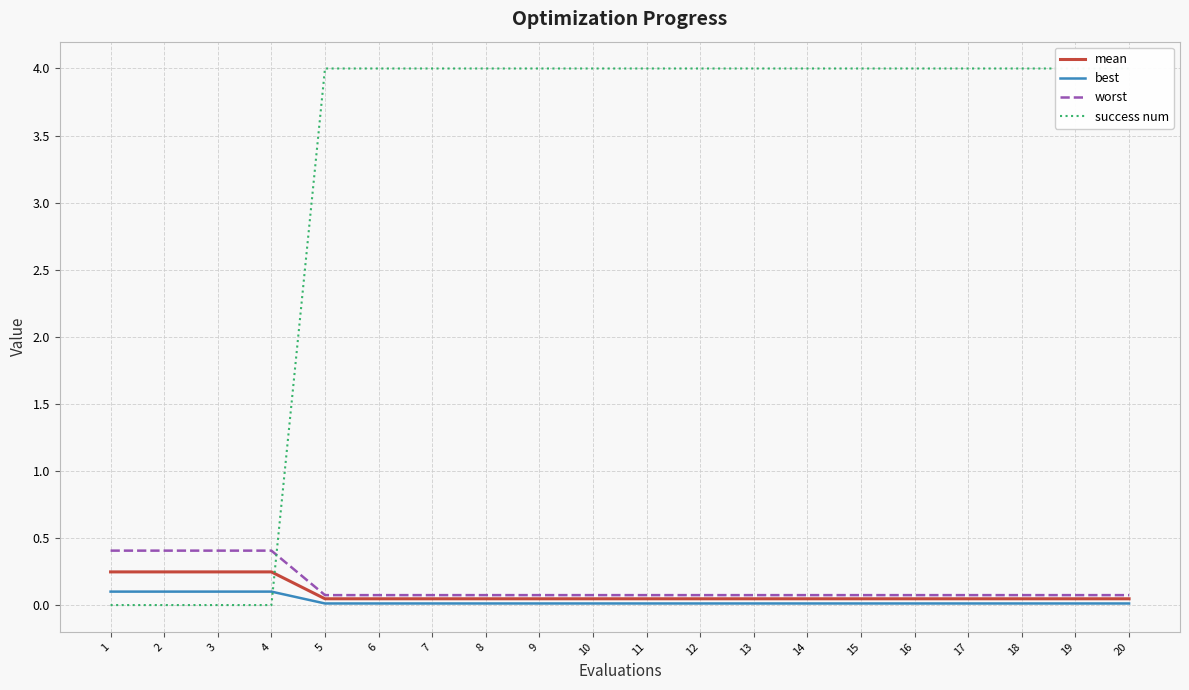

Where is success num nearest to the value 2?

1